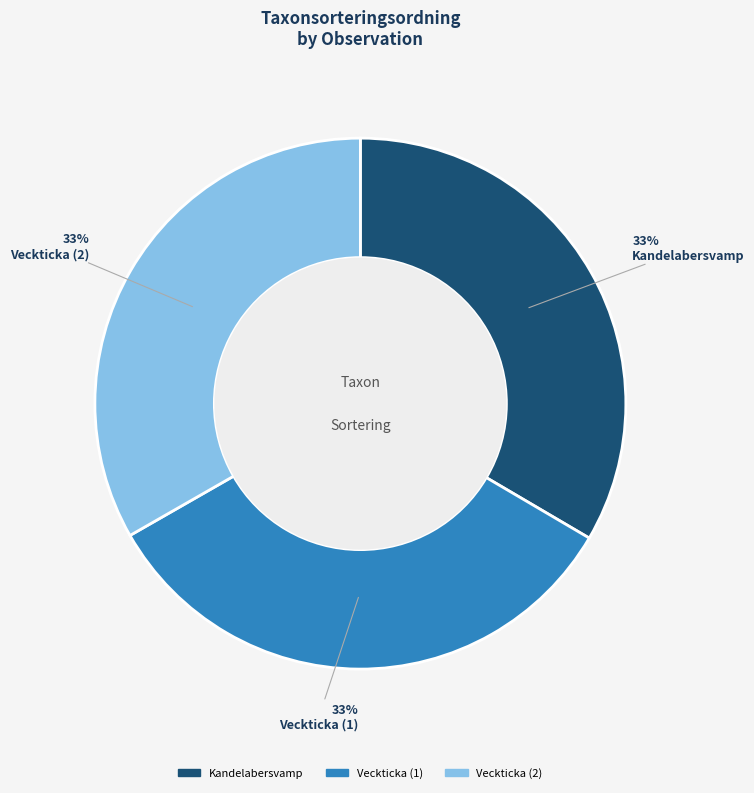

Does any single category account for the majority?

No